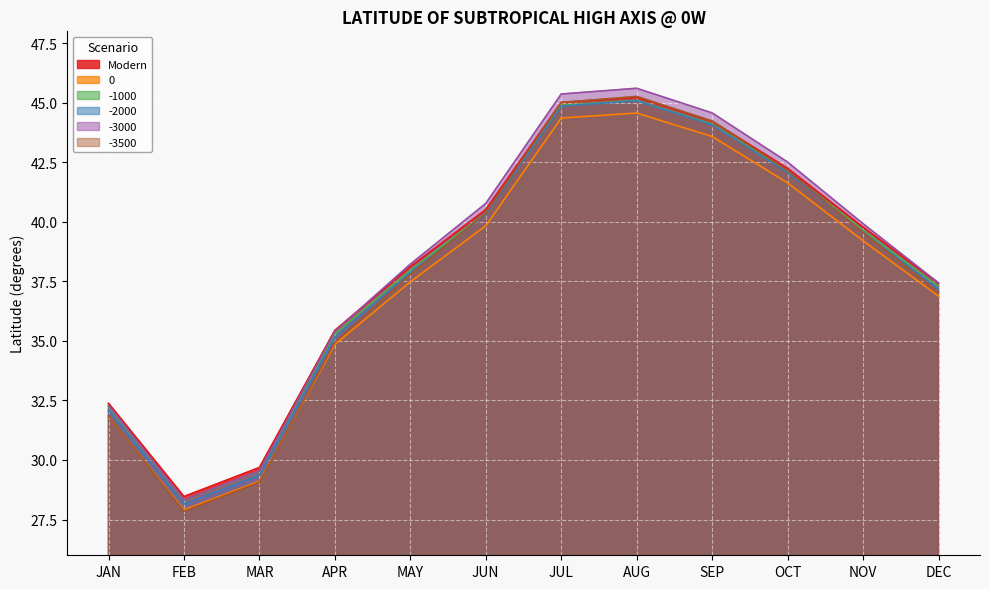

What is the difference between the -3500 values at SEP and APR?

9.3